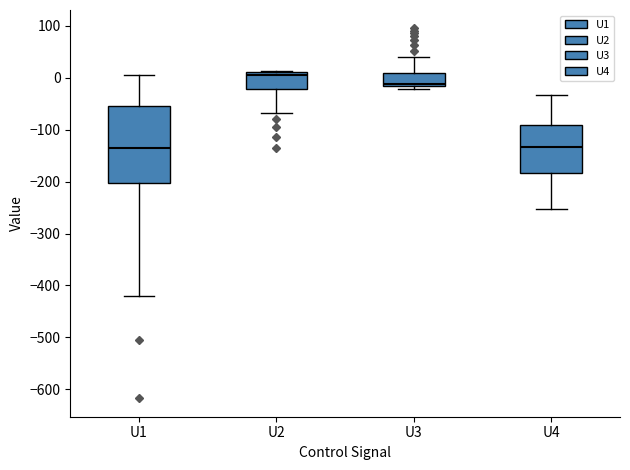

Reading left to right, transcribe this box plot: for each box, give where its median line is, the range the box spans, and where its two whiskers end, as read against the y-axis. The values are not printed on the chart, so give them approximately, as read against the axis.

U1: median -140, box -200 to -50, whiskers -420 to 0
U2: median 10 (just below the box's upper edge), box -20 to 10, whiskers -70 to 10
U3: median -10, box -20 to 10, whiskers -20 (just below the box's lower edge) to 40
U4: median -130, box -180 to -90, whiskers -250 to -30